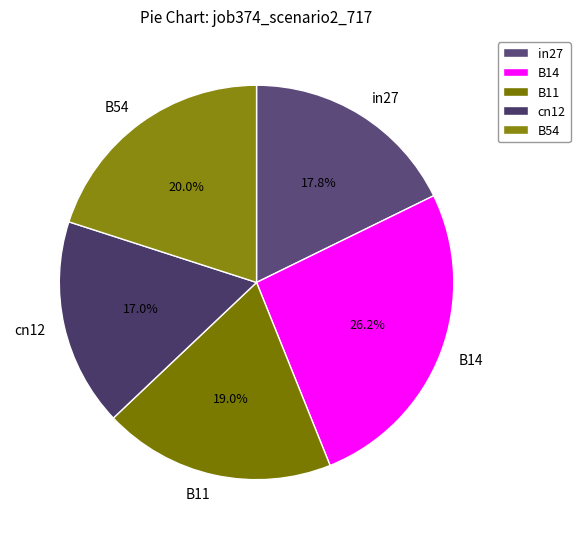

Do cn12 and B11 together represent more than half of the pie?

No